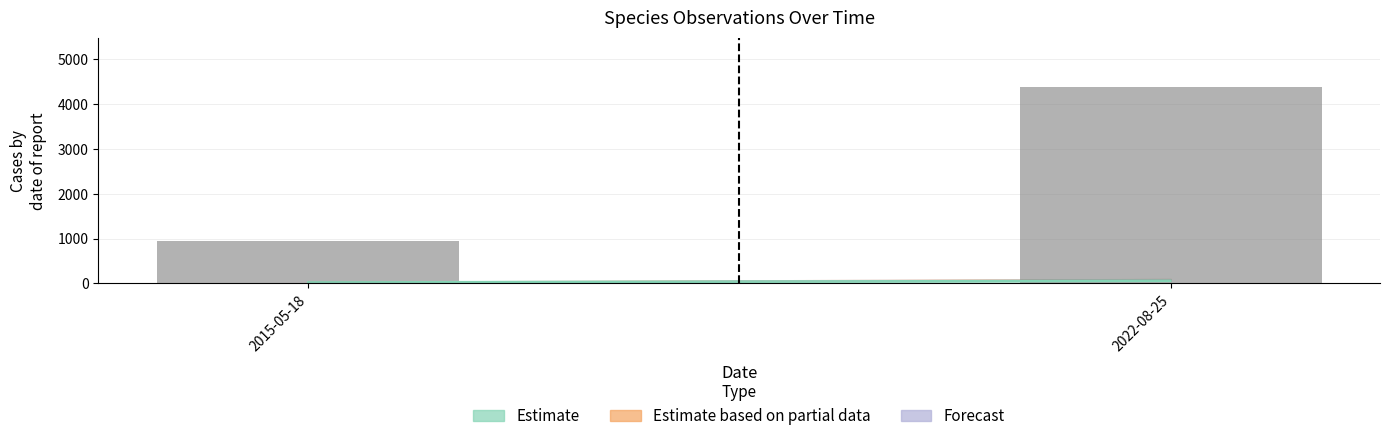

Reading left to right, list all the values displayed in this chart.

947.1	4389.1